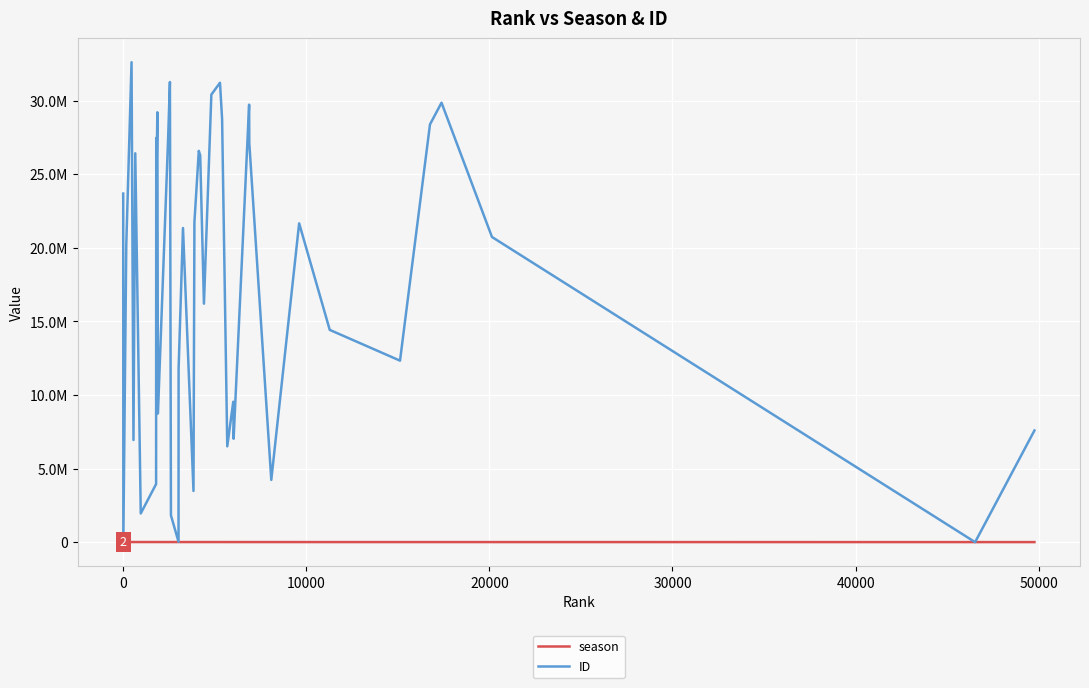

In ID, how many points are lower than both neighbors (excluding endpoints)?

13